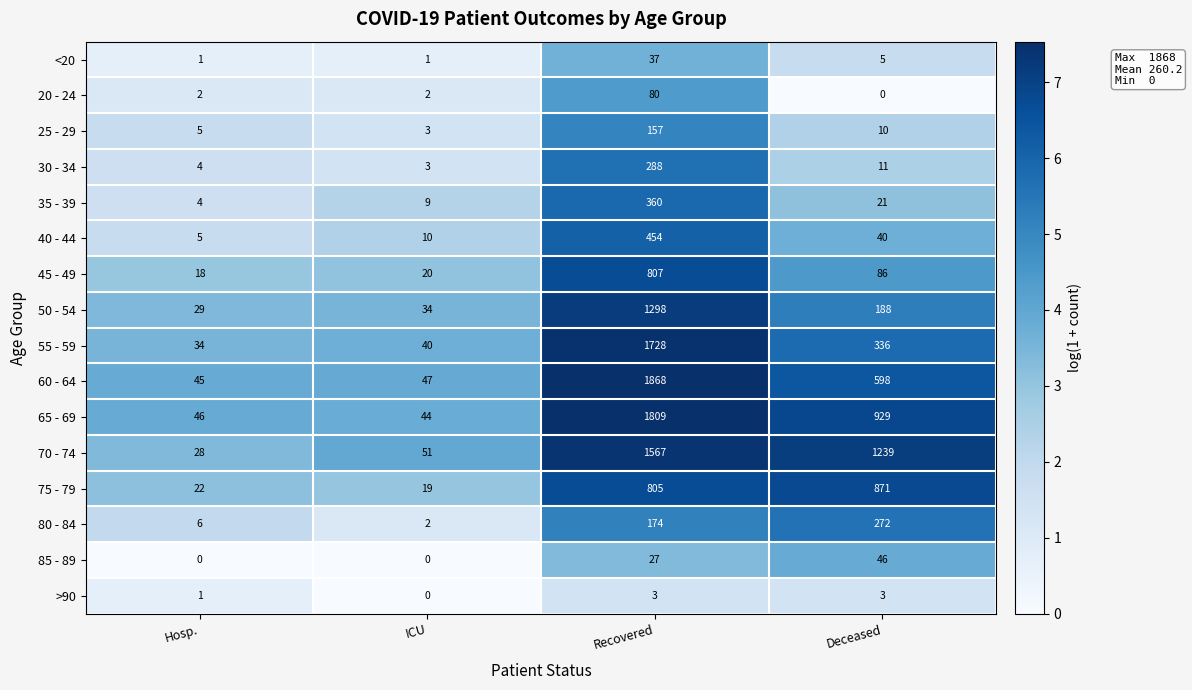

At Recovered, list the series in order from smallest to largest.

>90, 85 - 89, <20, 20 - 24, 25 - 29, 80 - 84, 30 - 34, 35 - 39, 40 - 44, 75 - 79, 45 - 49, 50 - 54, 70 - 74, 55 - 59, 65 - 69, 60 - 64